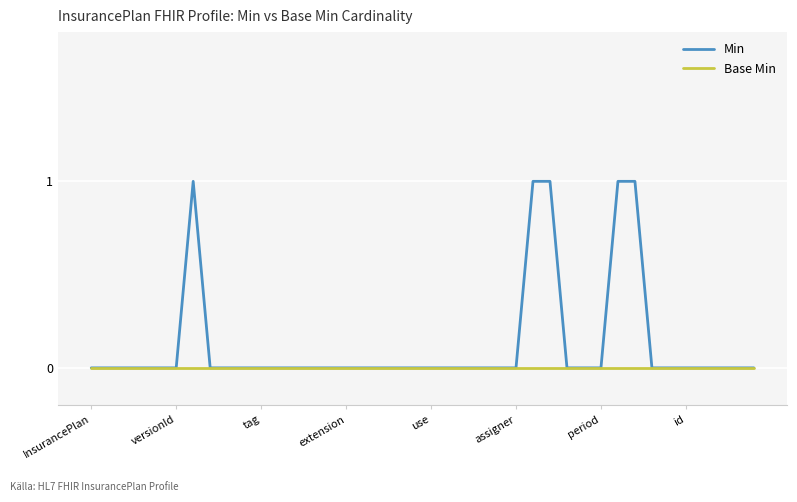

How many lines are shown in the chart?

2